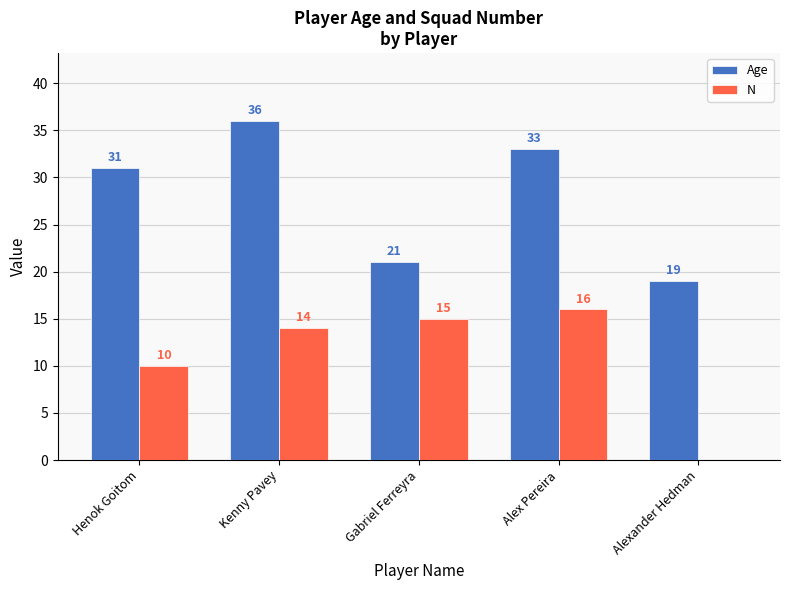

What is the difference between the Age values at Kenny Pavey and Henok Goitom?

5